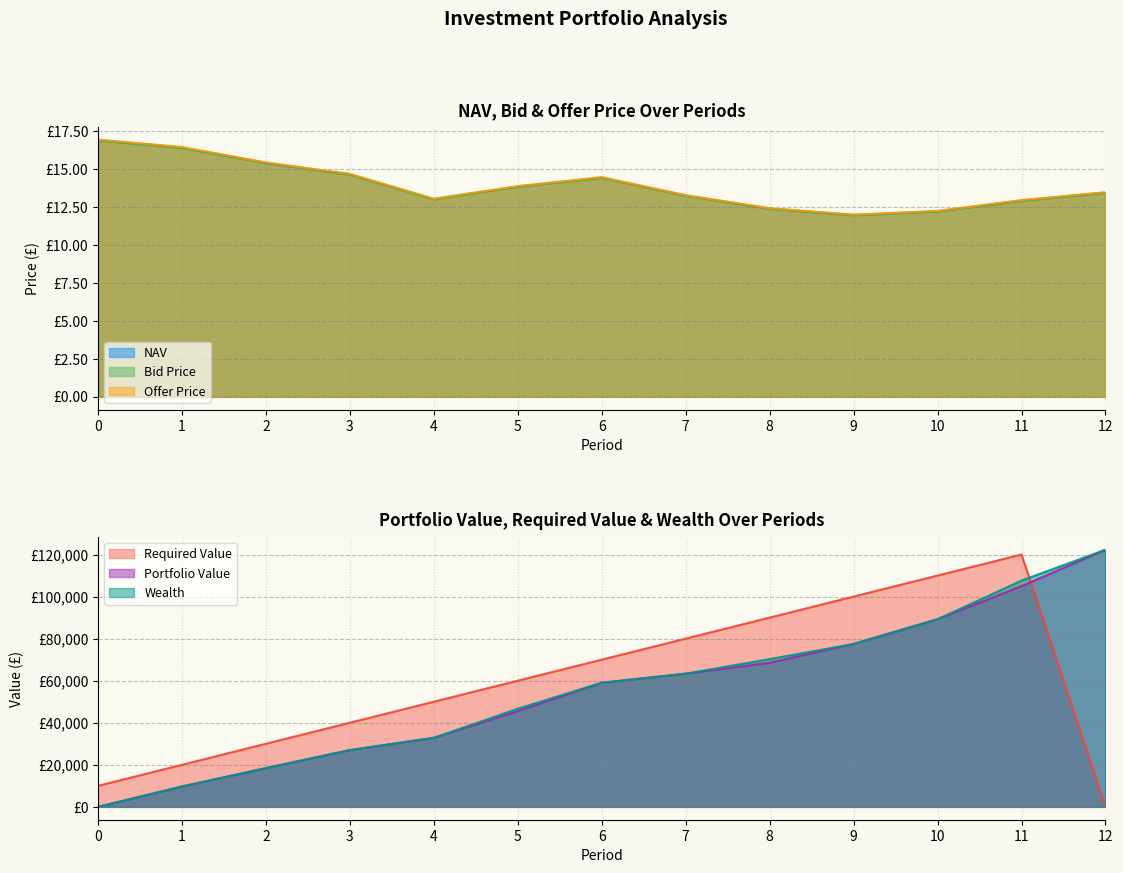

Between 4 and 12, which is larger?

12